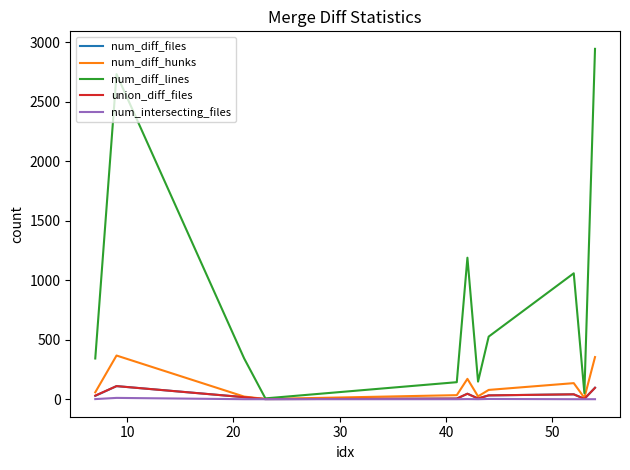

What is the greatest value displayed?

2946